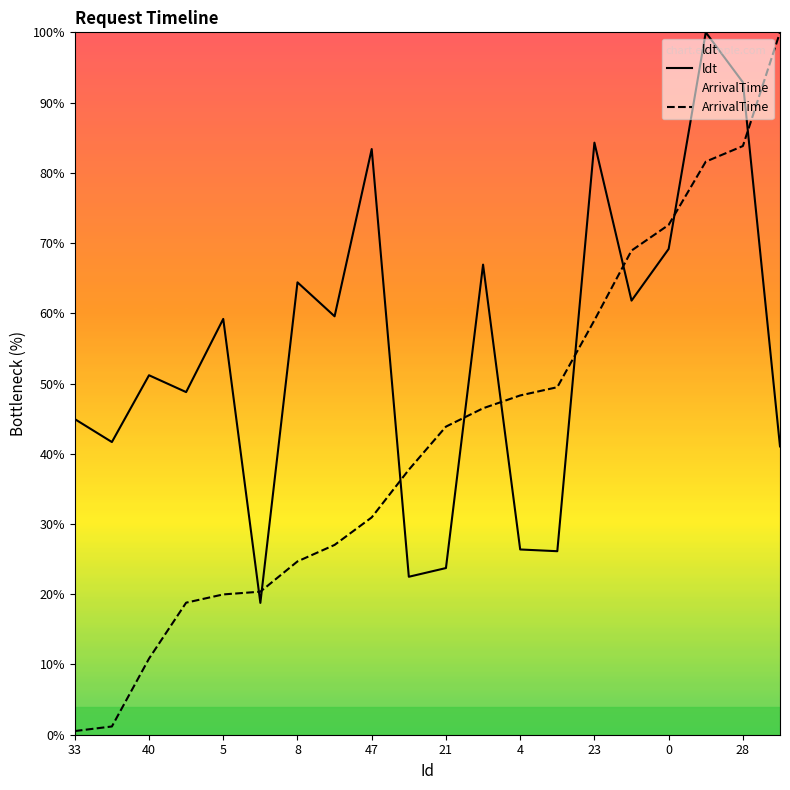

At which category is the sum across all series the highest?

17